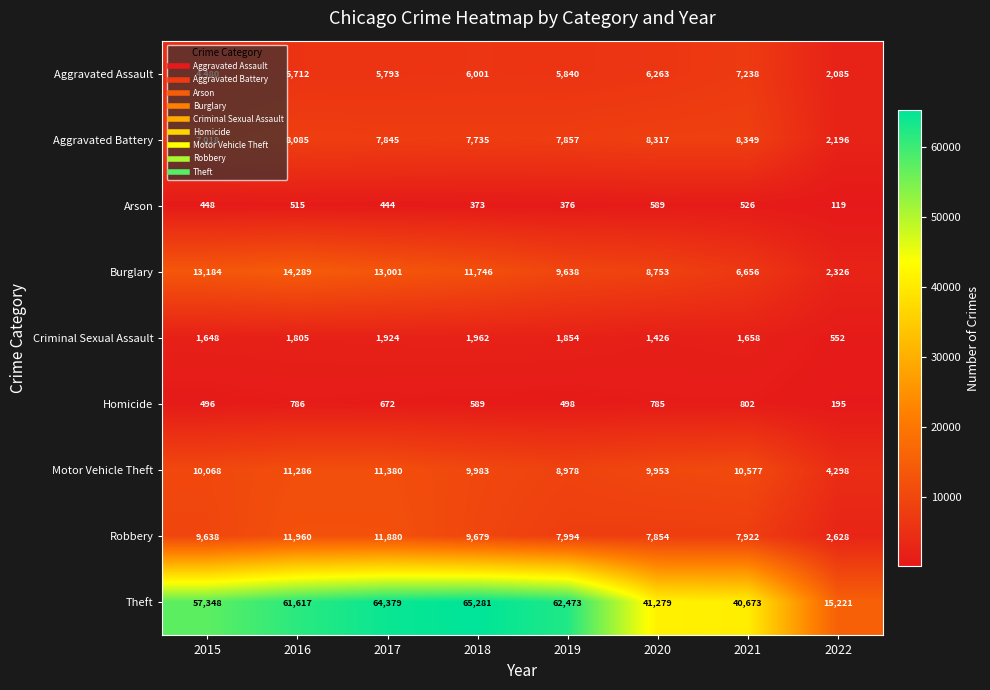

True or false: Burglary has a value of 5636 at 2016.

False